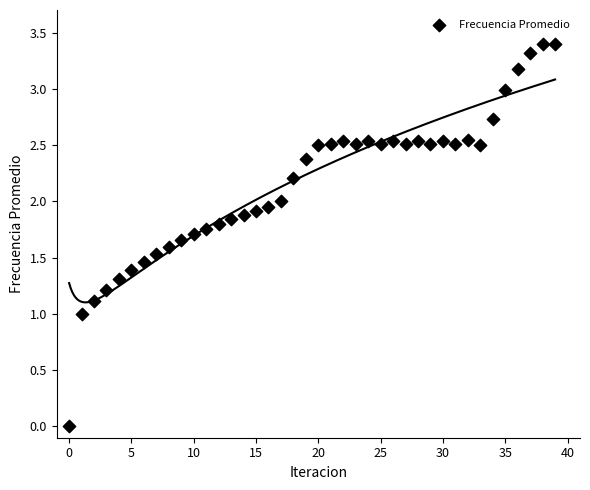

What is the range of Y values (max minus min)?

3.4